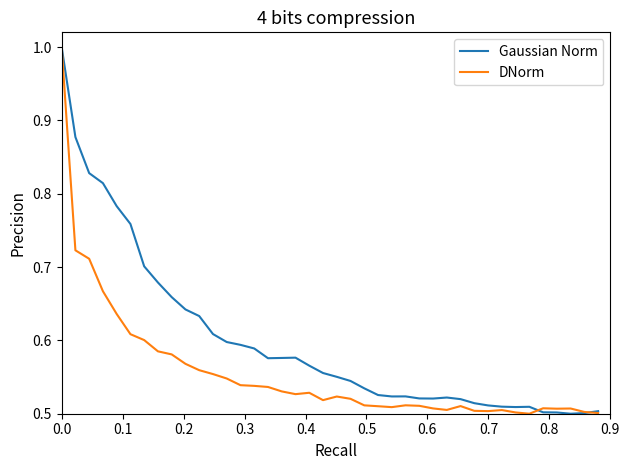

List the series in order of their overall mean, highest first.

Gaussian Norm, DNorm